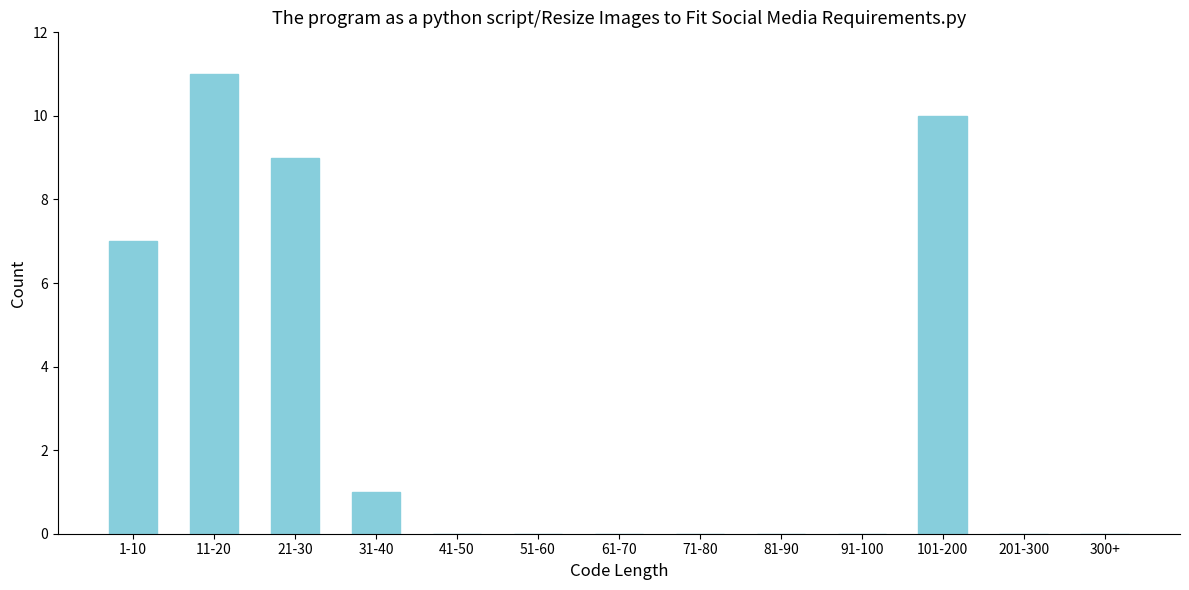

Reading left to right, transcribe all the data shown in this chart.

1-10=7	11-20=11	21-30=9	31-40=1	41-50=0	51-60=0	61-70=0	71-80=0	81-90=0	91-100=0	101-200=10	201-300=0	300+=0